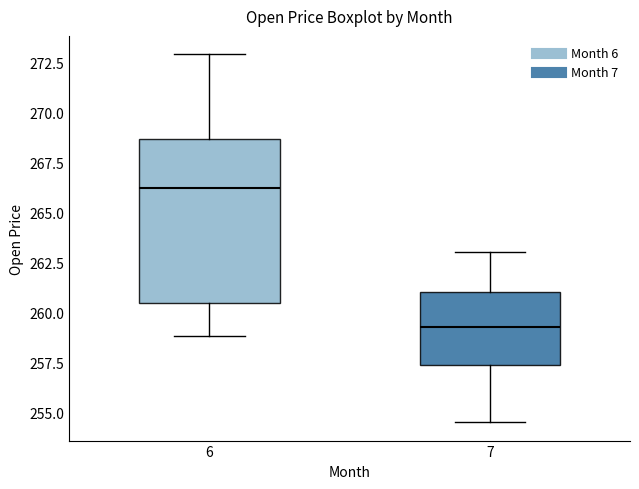

Reading left to right, transcribe this box plot: for each box, give where its median line is, the range the box spans, and where its two whiskers end, as read against the y-axis. The values are not printed on the chart, so give them approximately, as read against the axis.

6: median 266.0, box 260.5 to 268.5, whiskers 259.0 to 273.0
7: median 259.5, box 257.5 to 261.0, whiskers 254.5 to 263.0